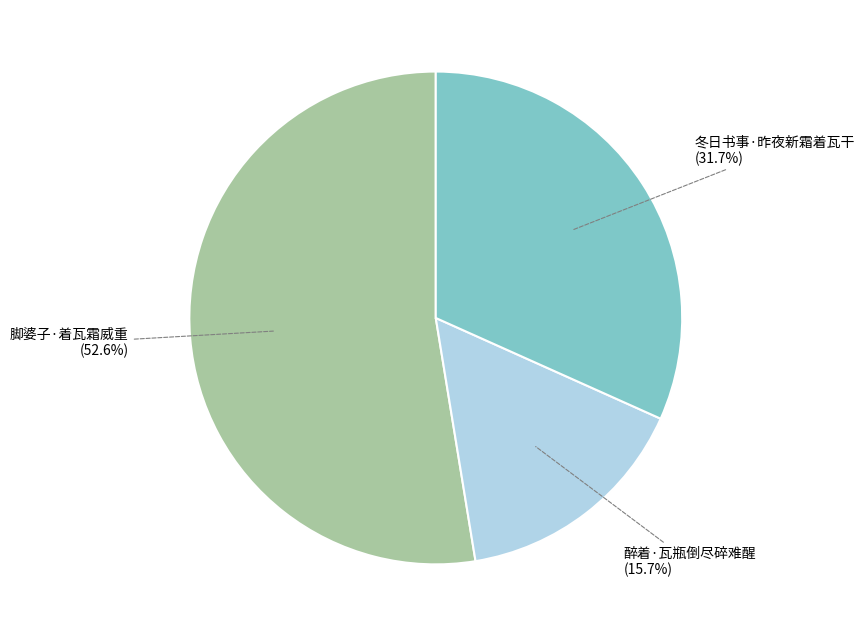

Which slice is the smallest?

醉着·瓦瓶倒尽碎难醒